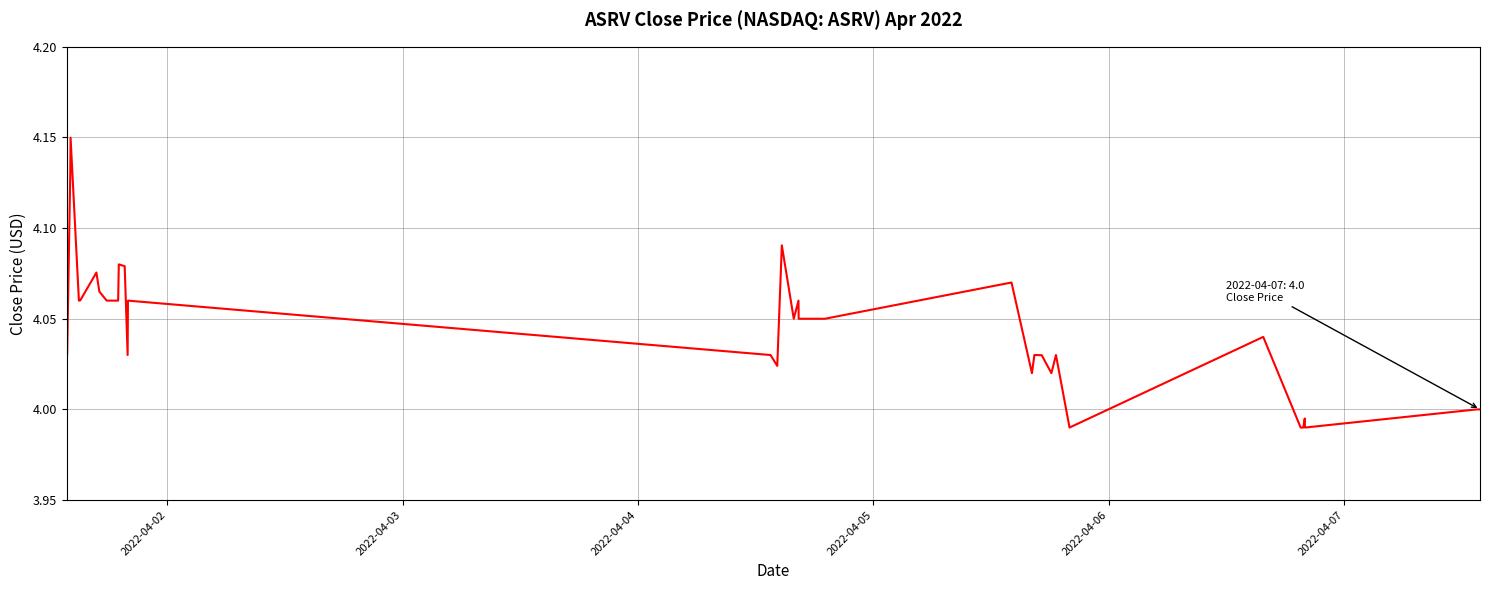

What is the smallest value displayed?

4.0